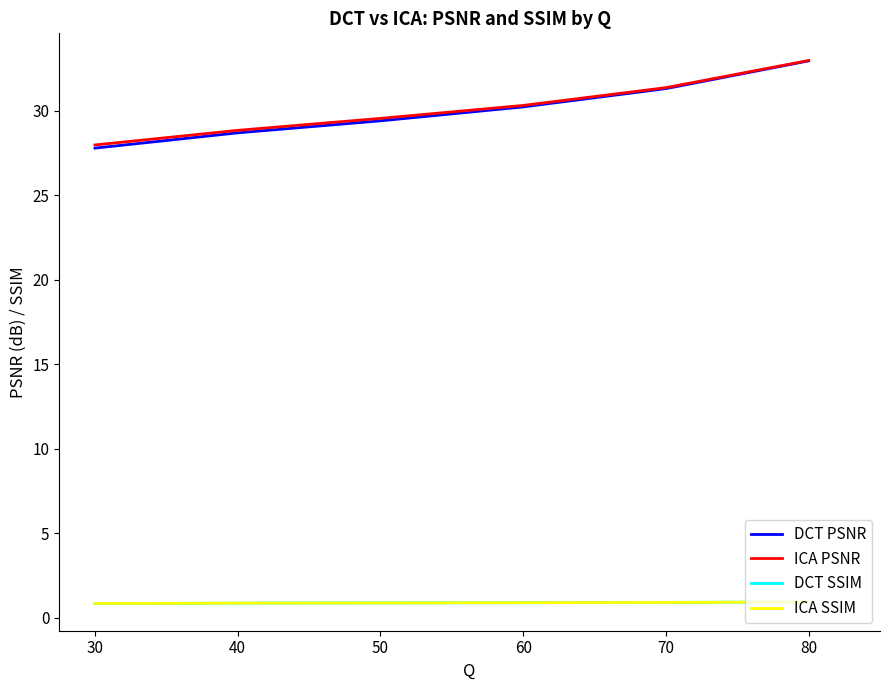

How many lines are shown in the chart?

4